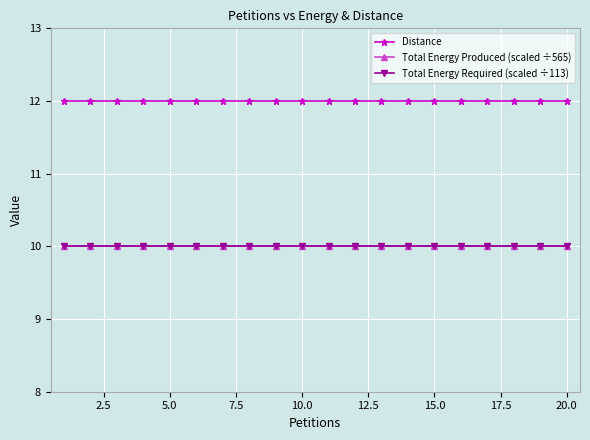

Is this an area chart (filled region under the line)?

No